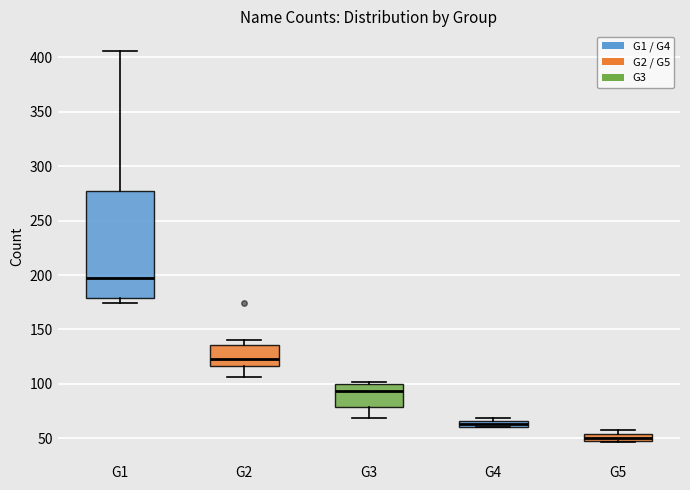

Which box is the tallest, from its lower edge to its upper edge?

G1